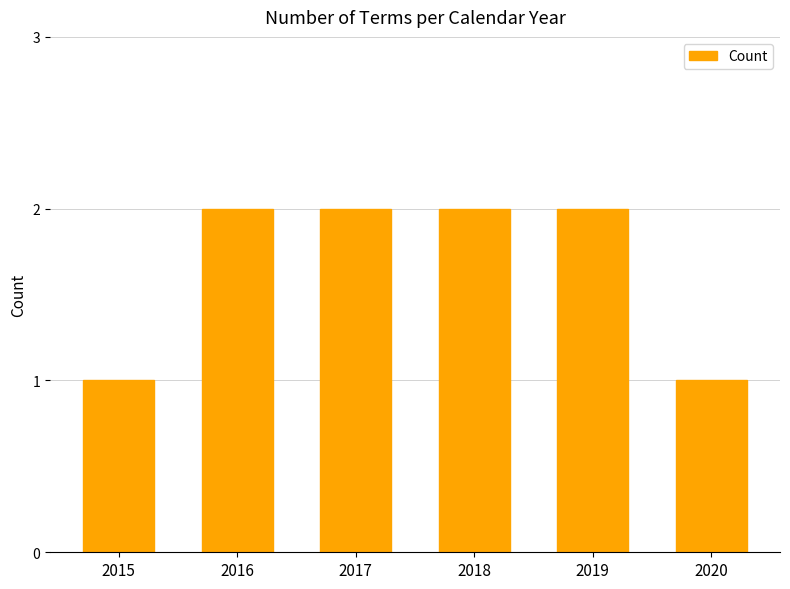

Approximately how many times larger is the value at 2020 compared to 2017?

0.5